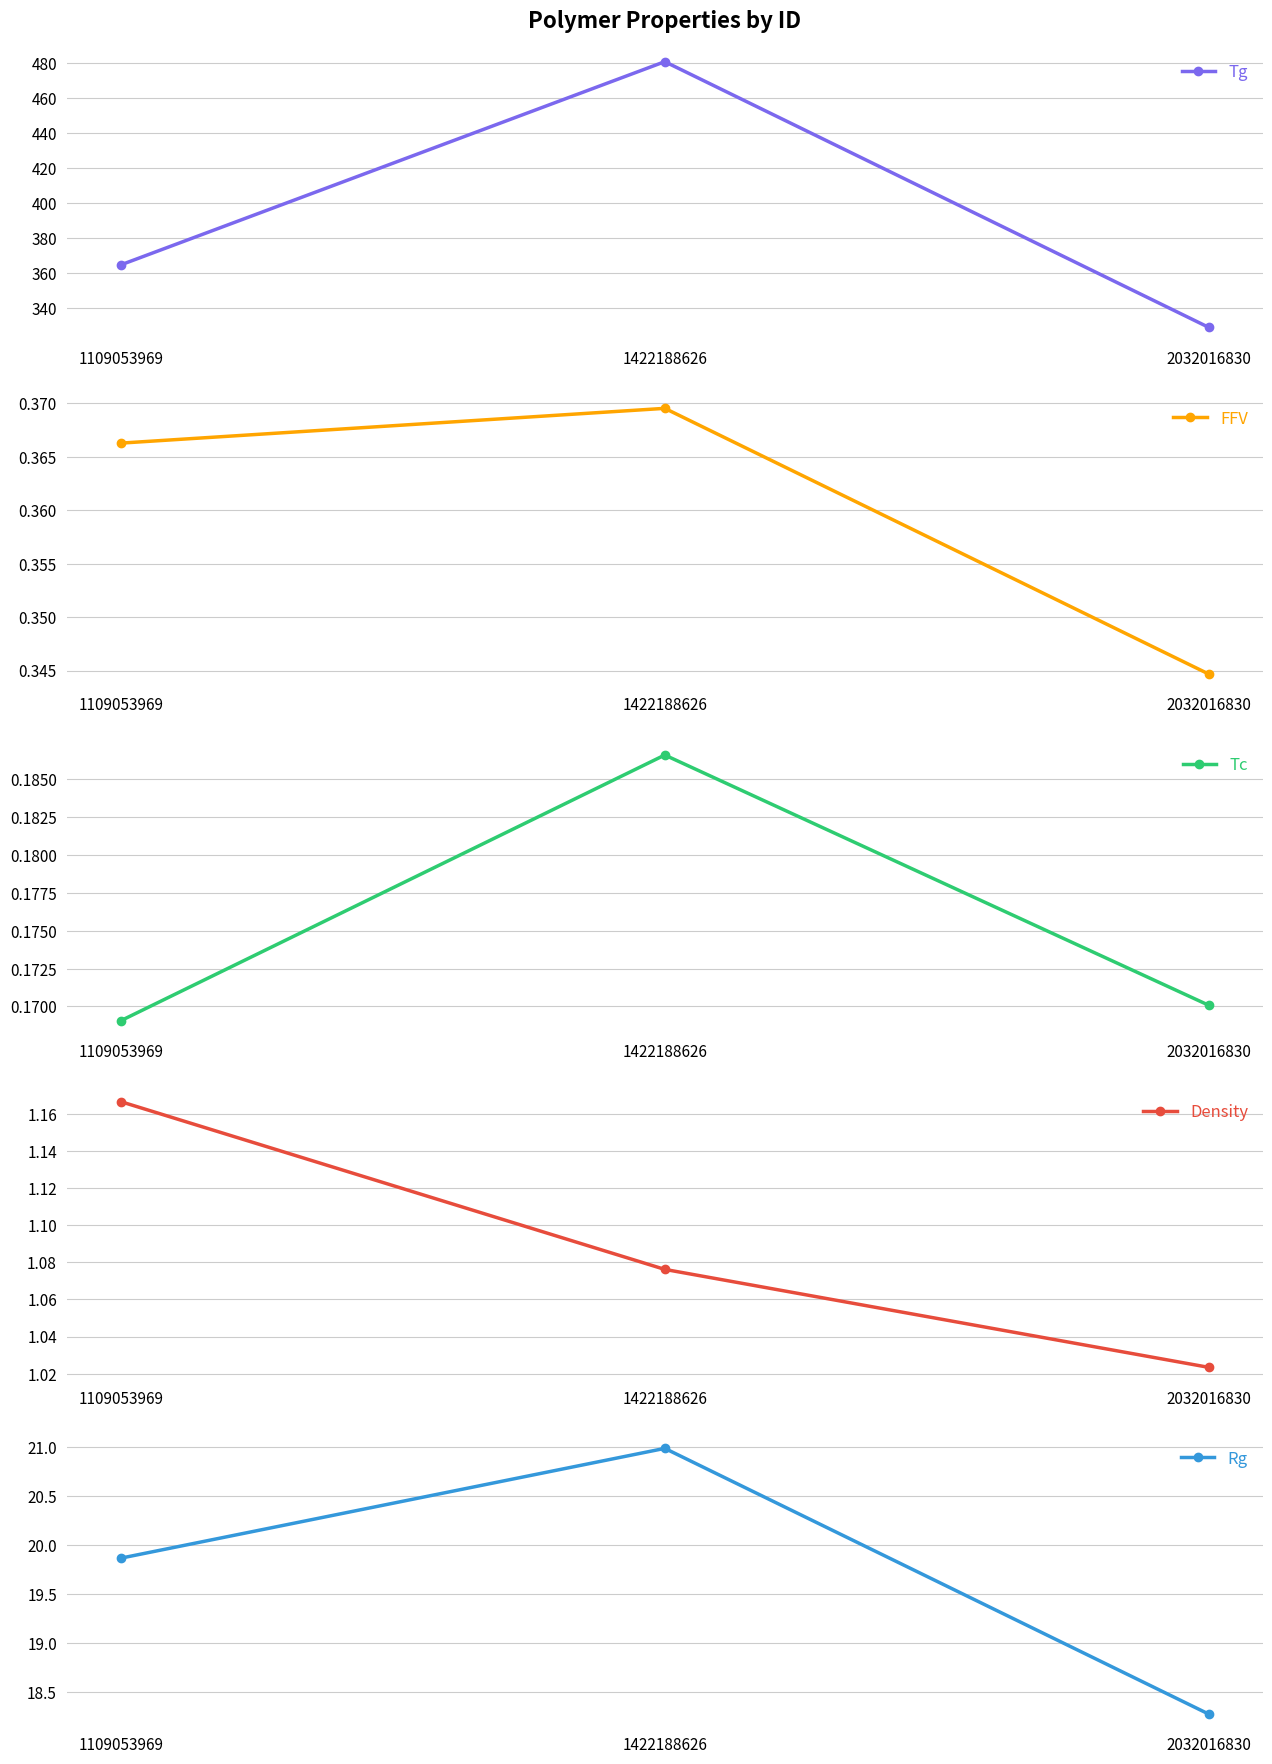

What is the sum of all Rg values?

59.1